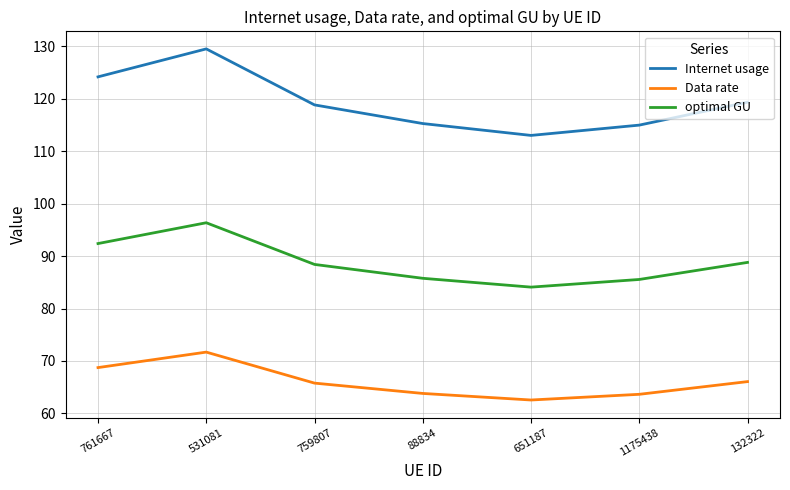

How many series are shown in this chart?

3